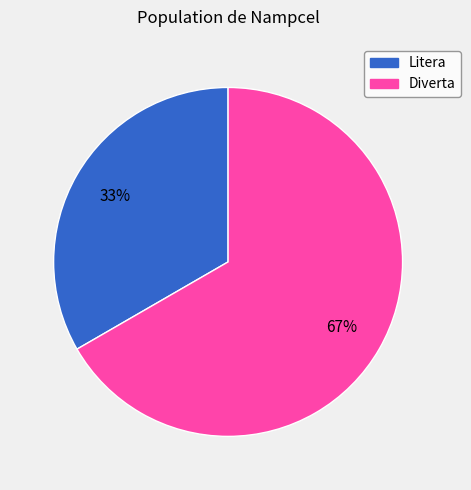

Which slice is the smallest?

Litera